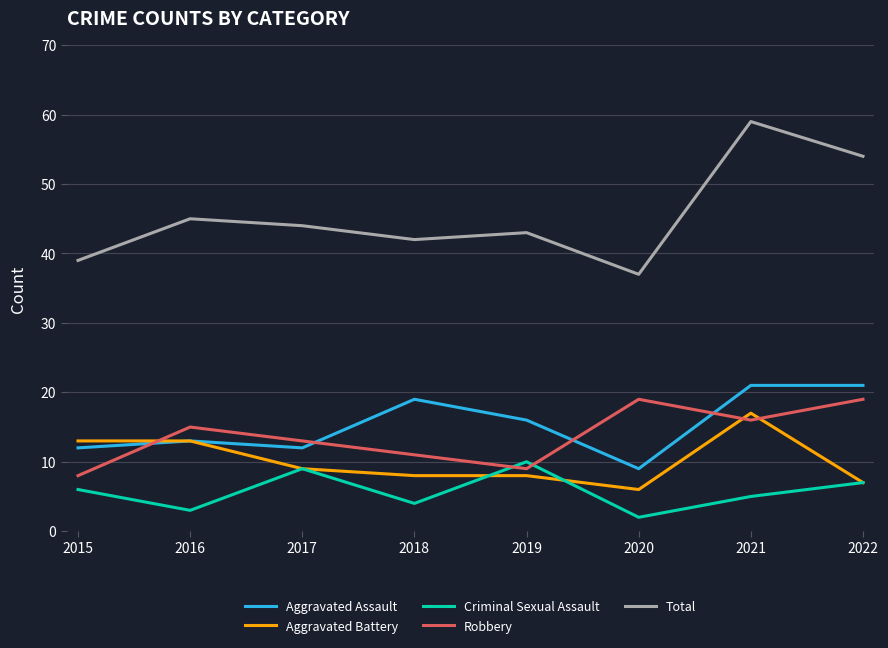

How many lines are shown in the chart?

5